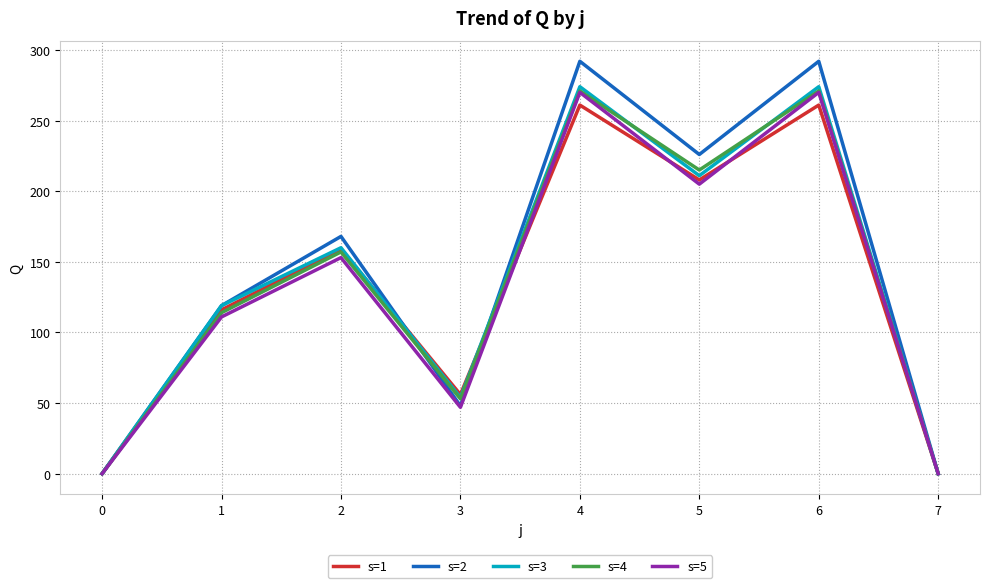

What is the spread (max minus min) of values at 6?

31